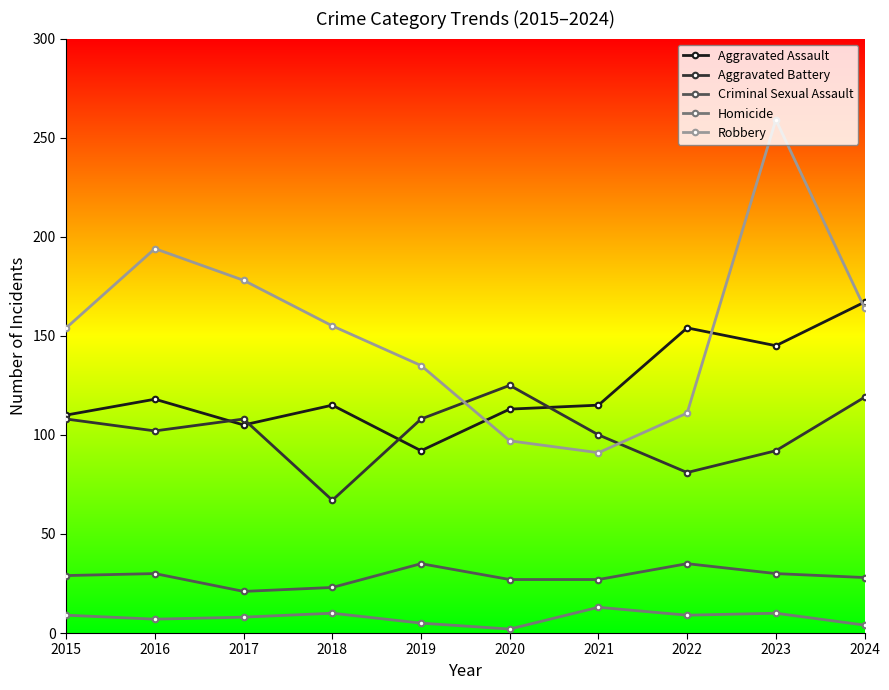

What is the difference between the highest and lowest values at 2015?

145